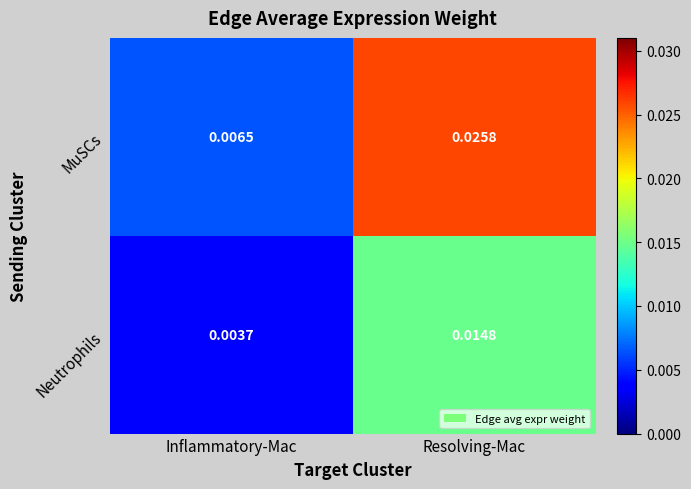

Which series has the widest spread of values?

MuSCs